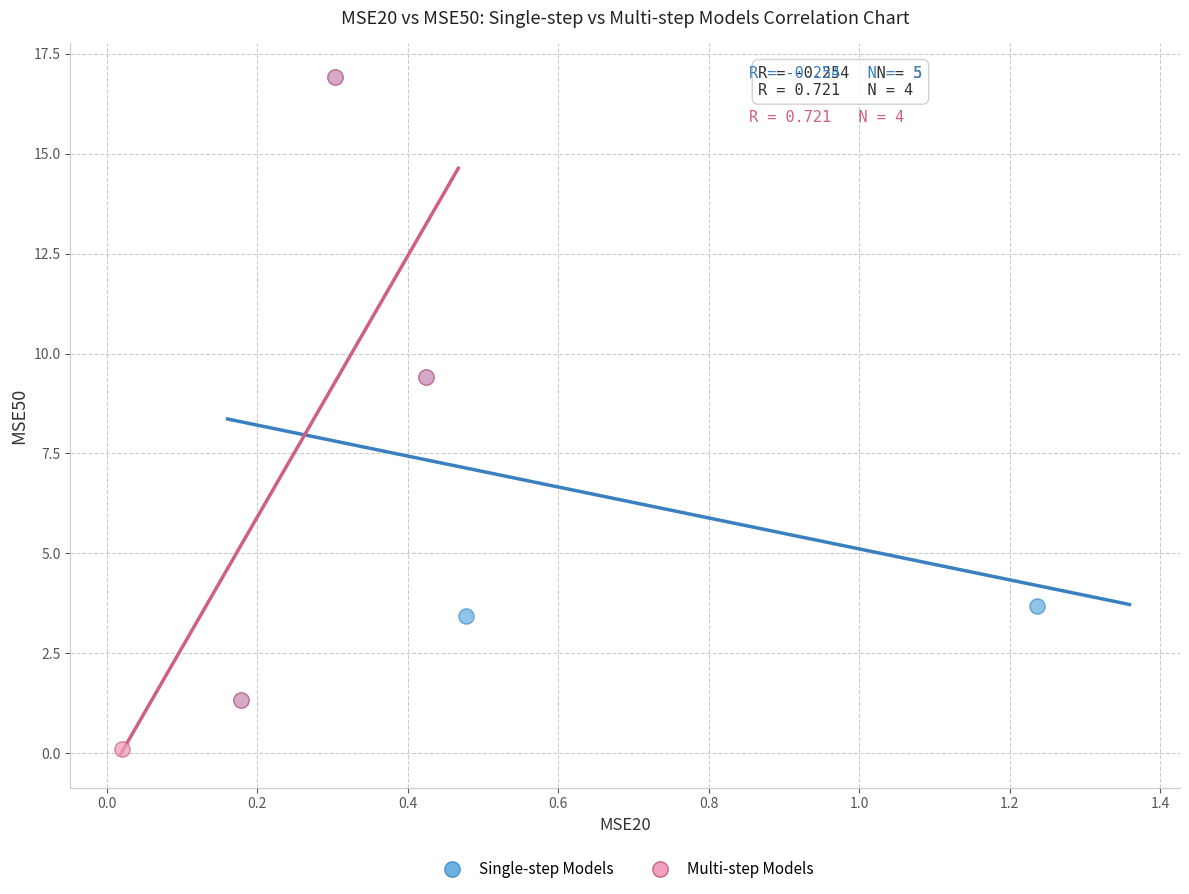

Which series reaches the minimum Y coordinate?

Multi-step Models